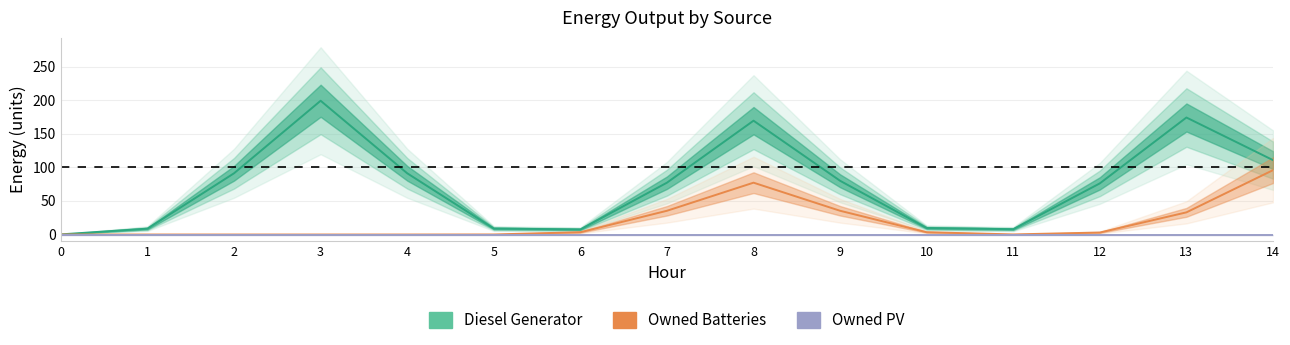

What is the difference between the maximum and minimum values in the Owned Batteries series?

96.0